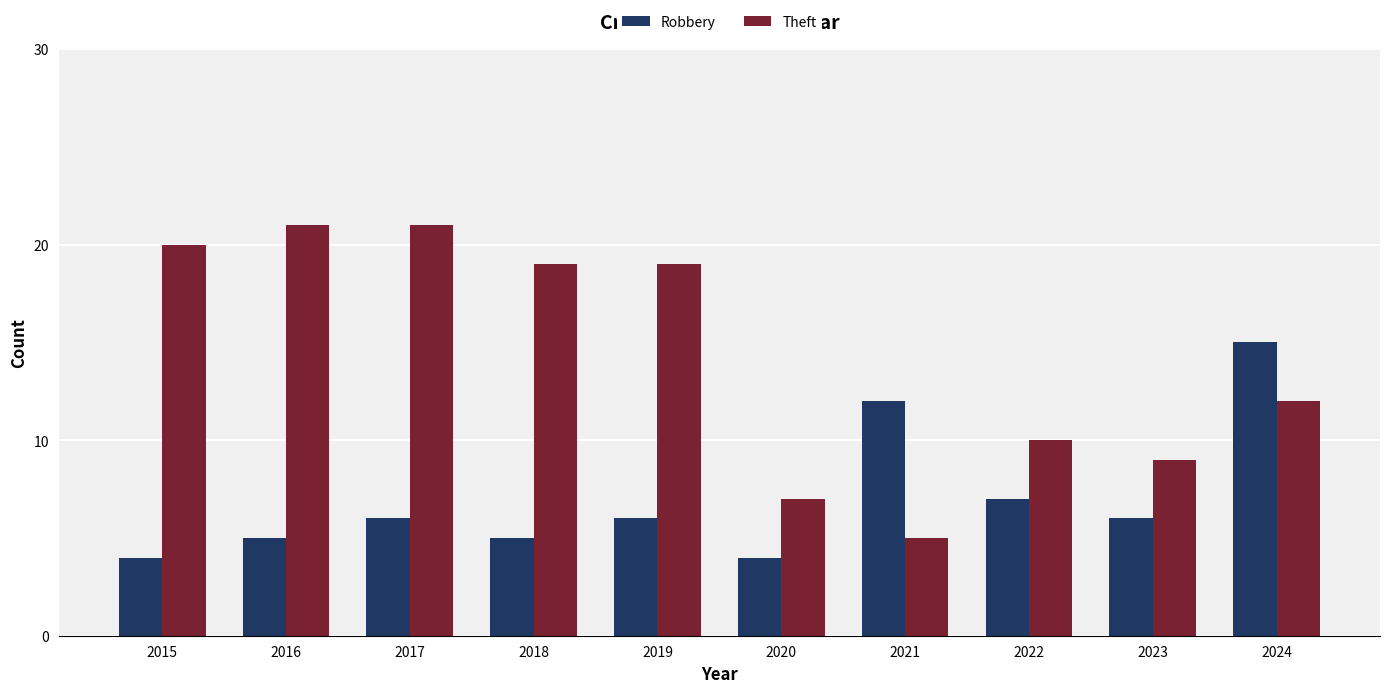

Rank the series by their average value, from highest to lowest.

Theft, Robbery